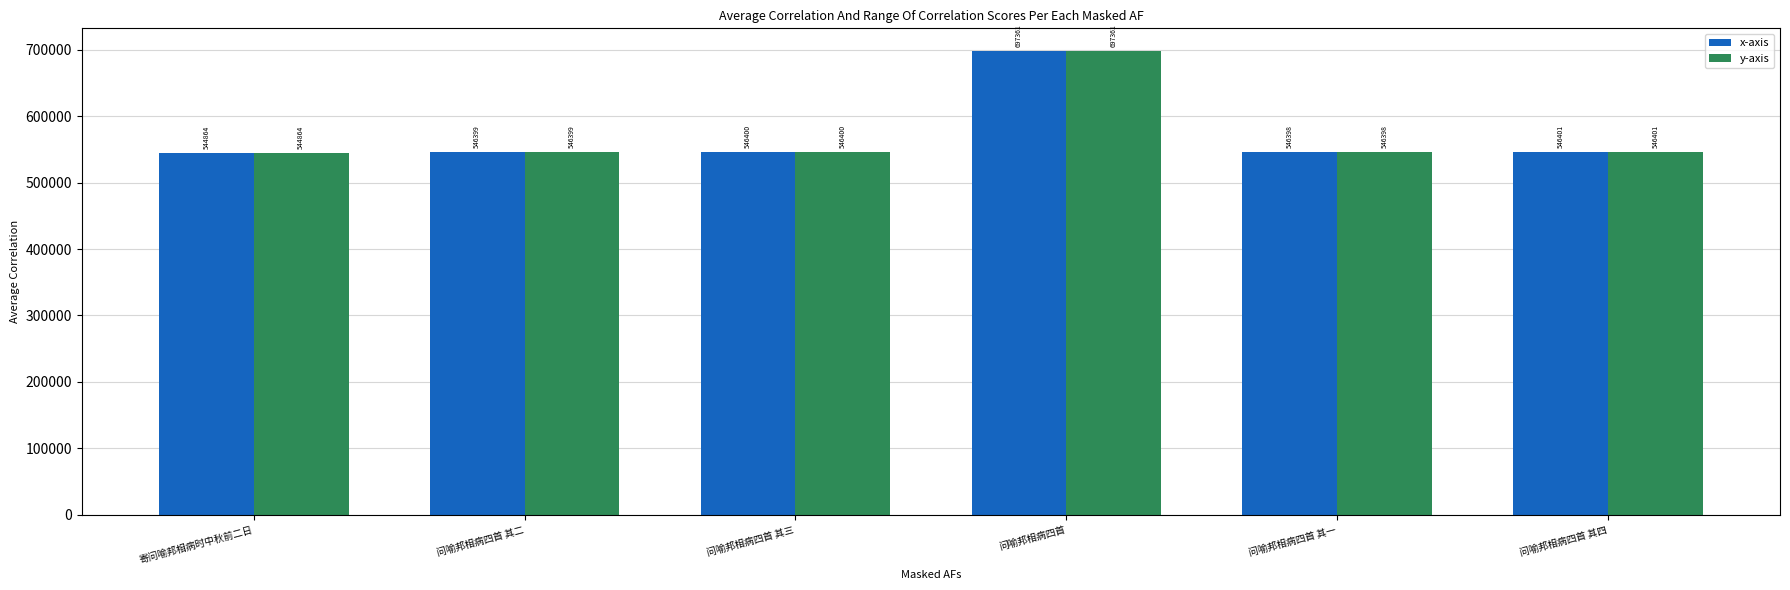

Where is y-axis nearest to the value 621112?

问喻邦相病四首 其四